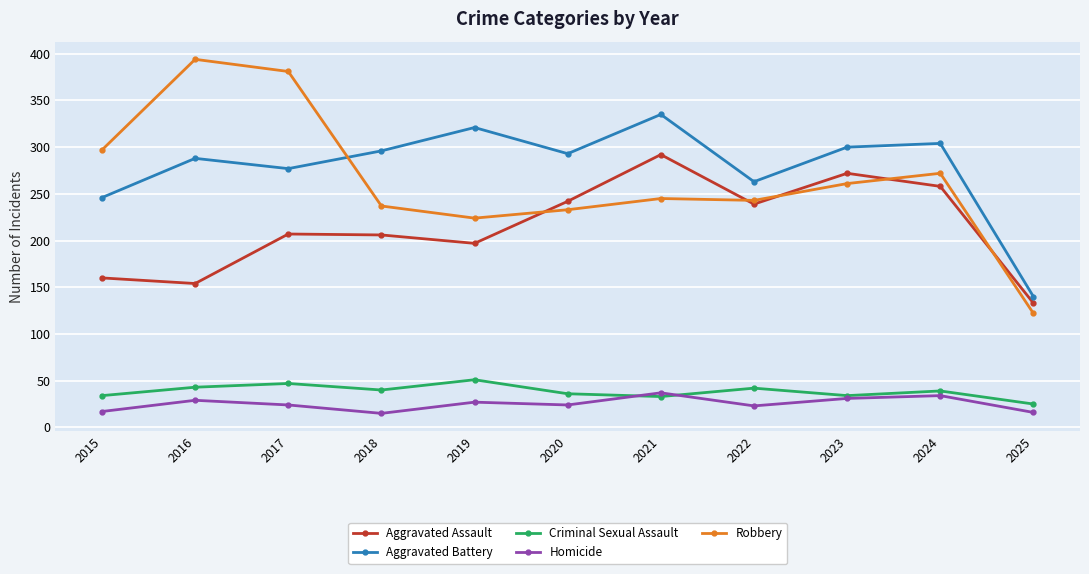

True or false: Aggravated Assault and Criminal Sexual Assault intersect in this chart.

False